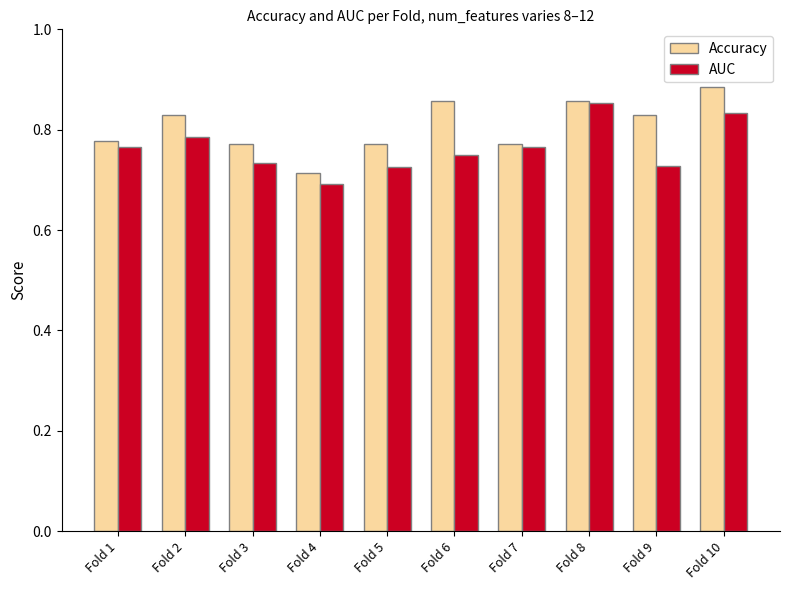

What are all the series names shown in the legend?

Accuracy, AUC